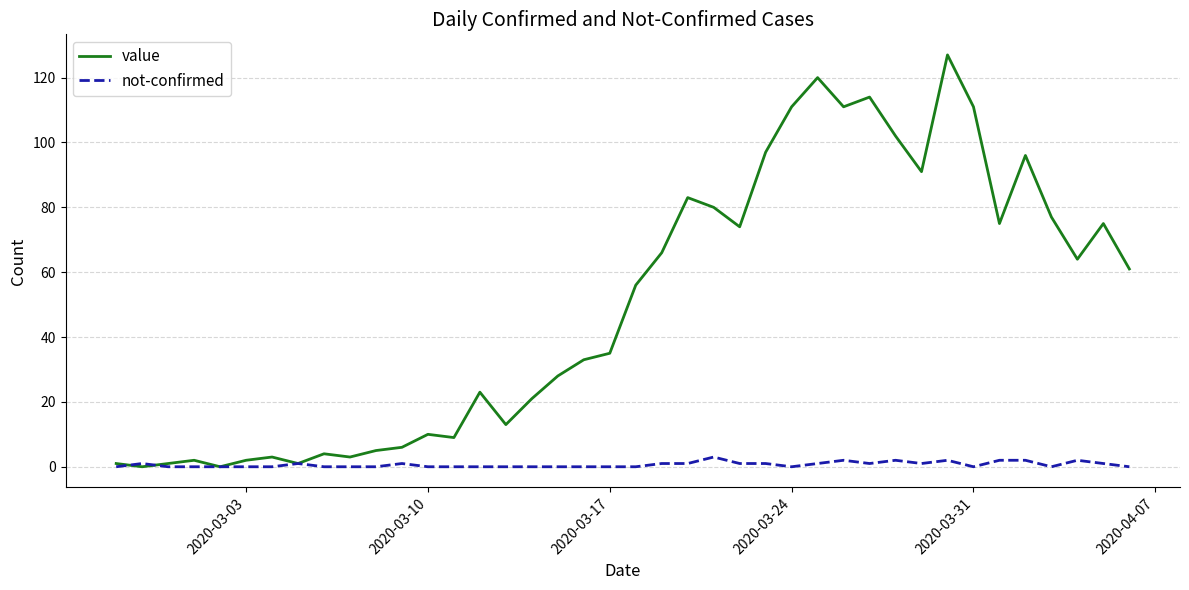

What is the difference between the second highest and minimum values in the not-confirmed series?

2